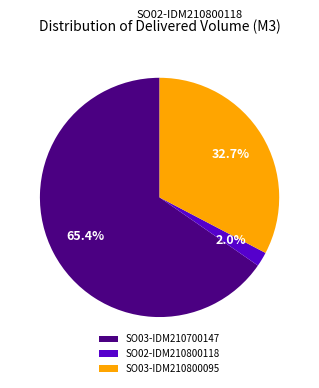

Between SO03-IDM210700147 and SO02-IDM210800118, which is larger?

SO03-IDM210700147